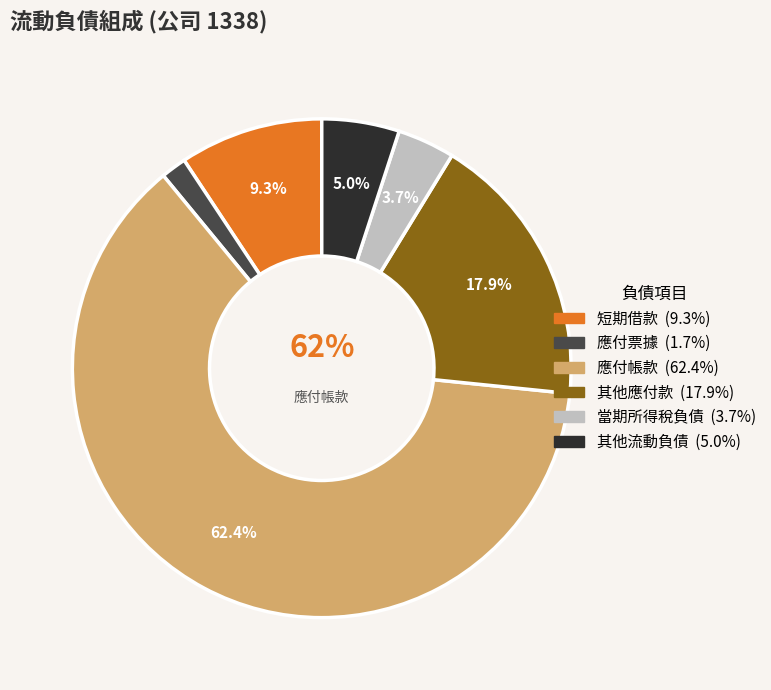

How many slices are in this pie chart?

6